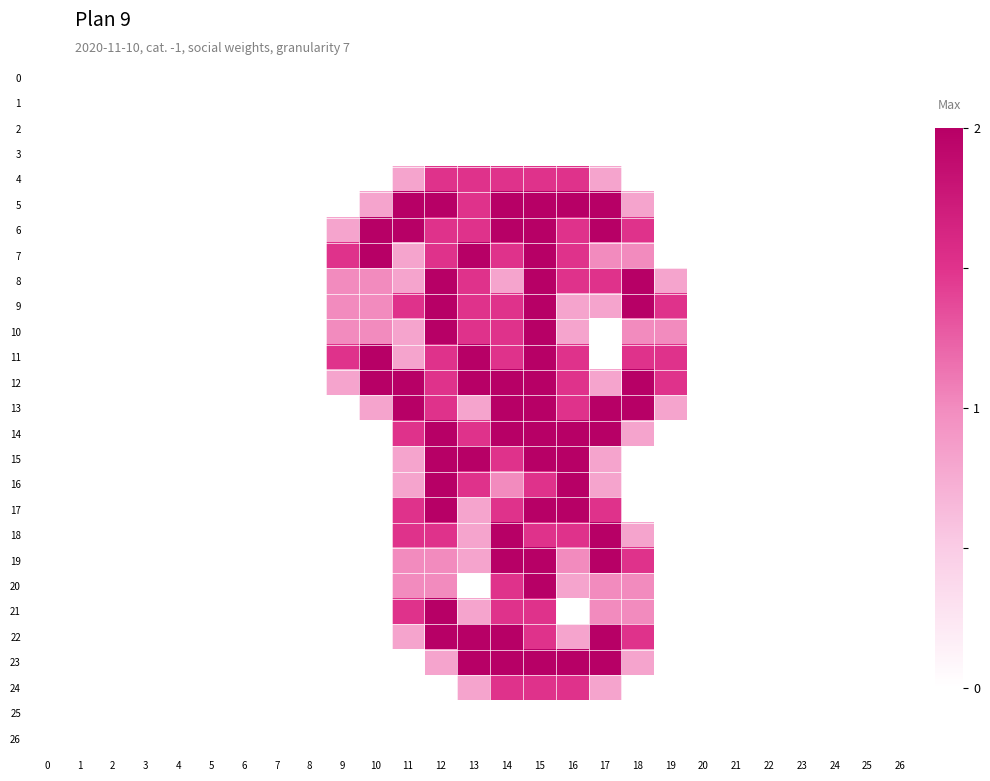

Which has a higher value, 15 or 0?

15